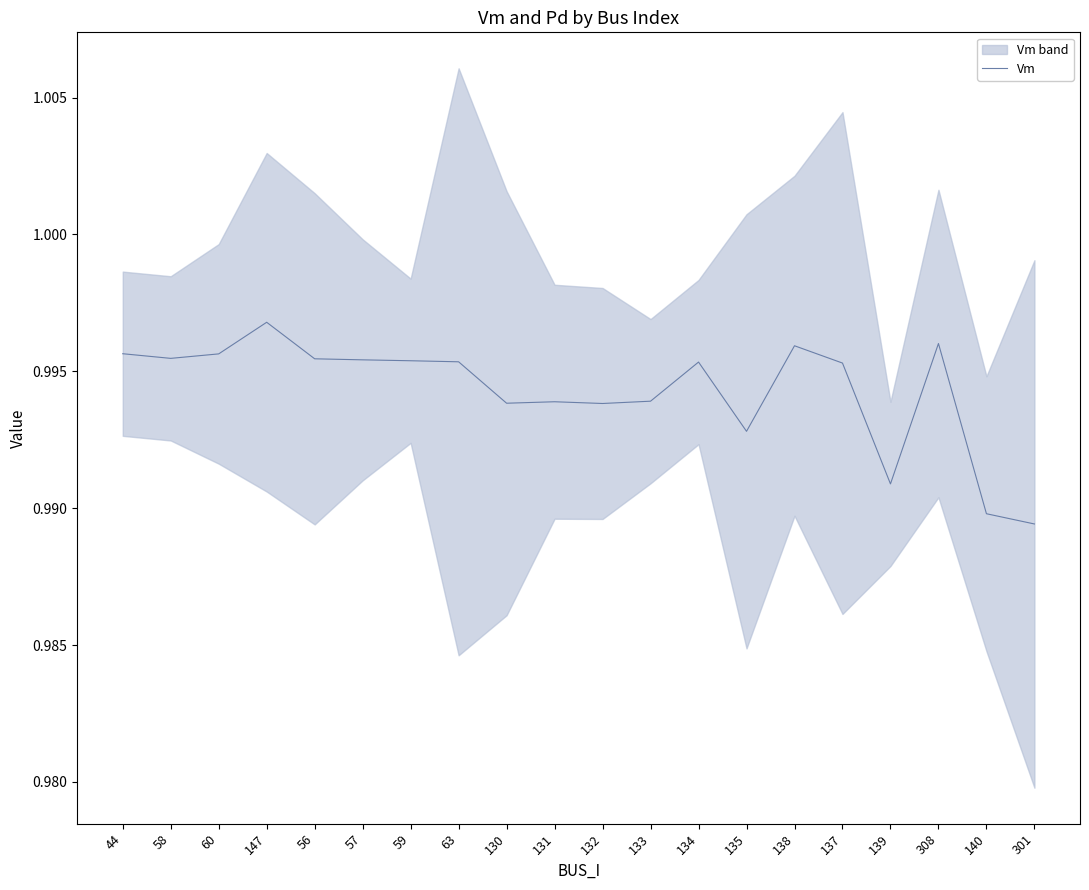

How many points are lower than both their immediate neighbors (excluding endpoints)?

5